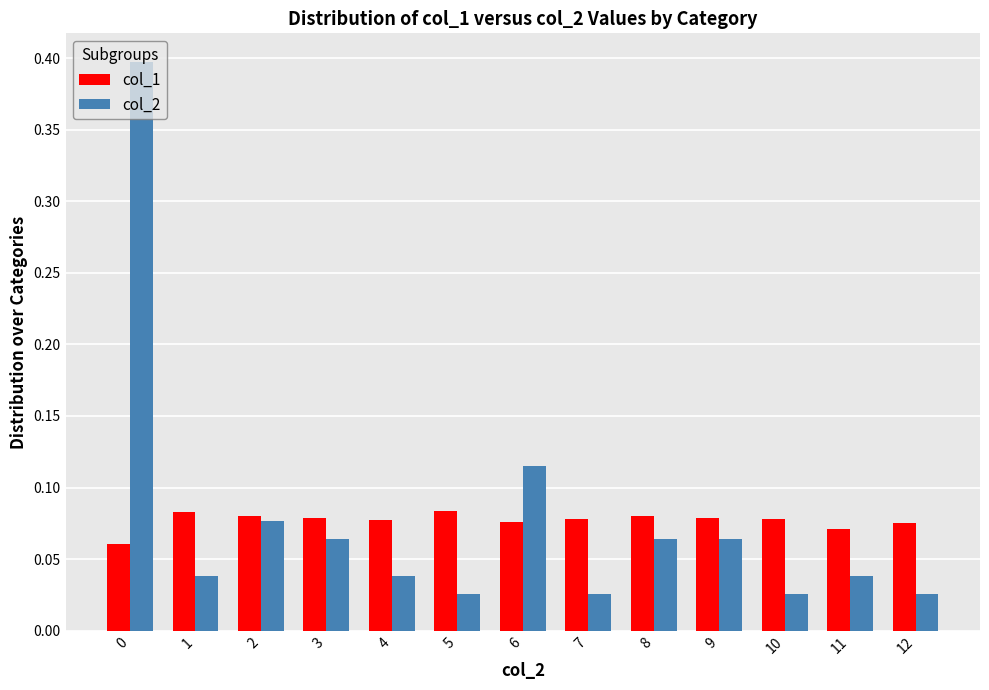

At how many categories does at least one series exceed 0?

13